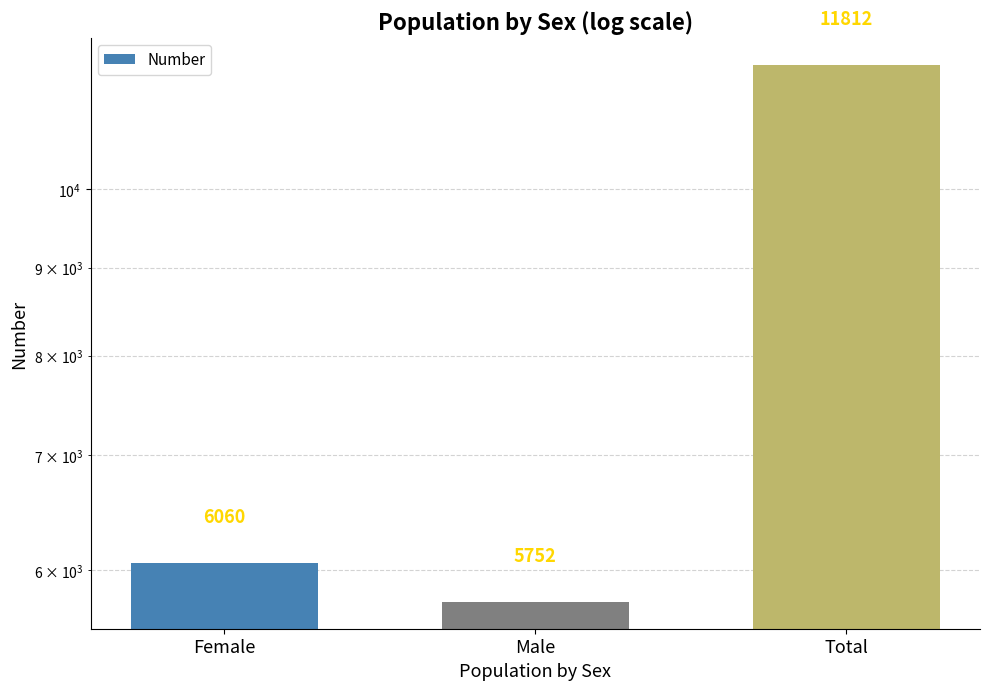

How many data points does each series have?

3